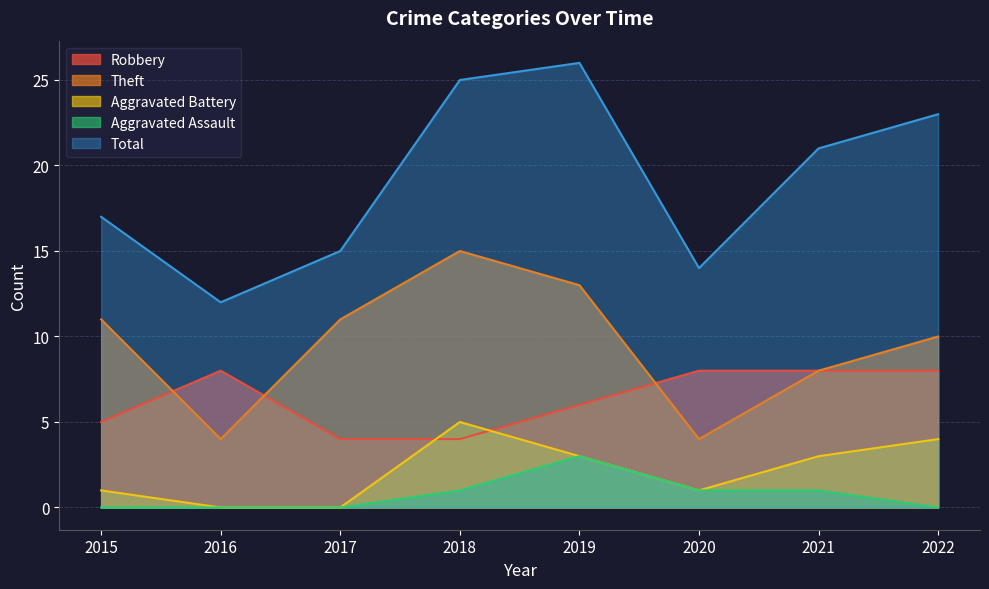

What is the maximum value shown in the chart?

26